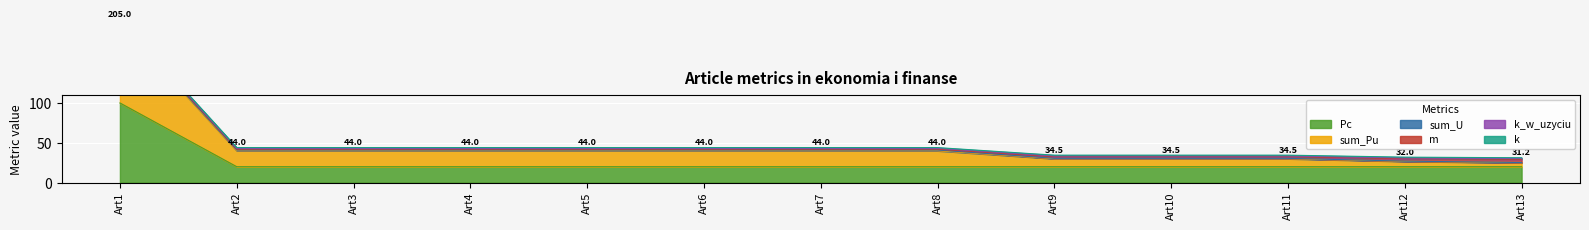

Read the Pc value at Art13.

20